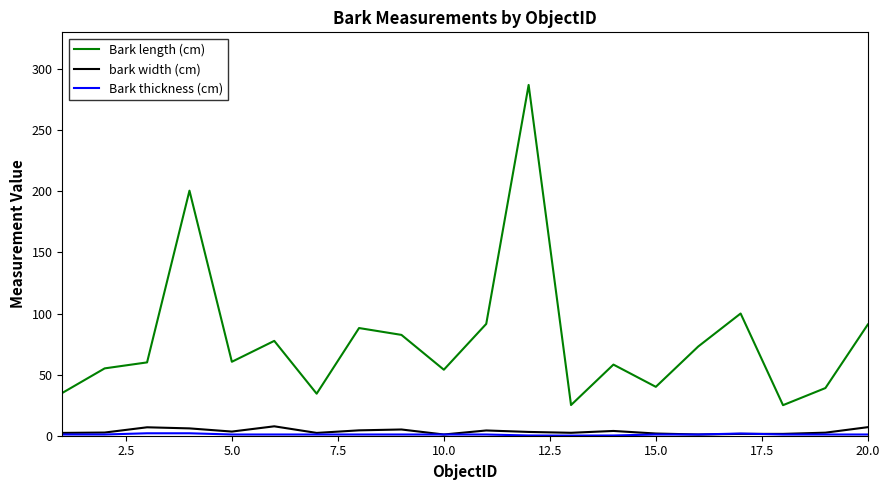

What is the maximum value shown in the chart?

287.0